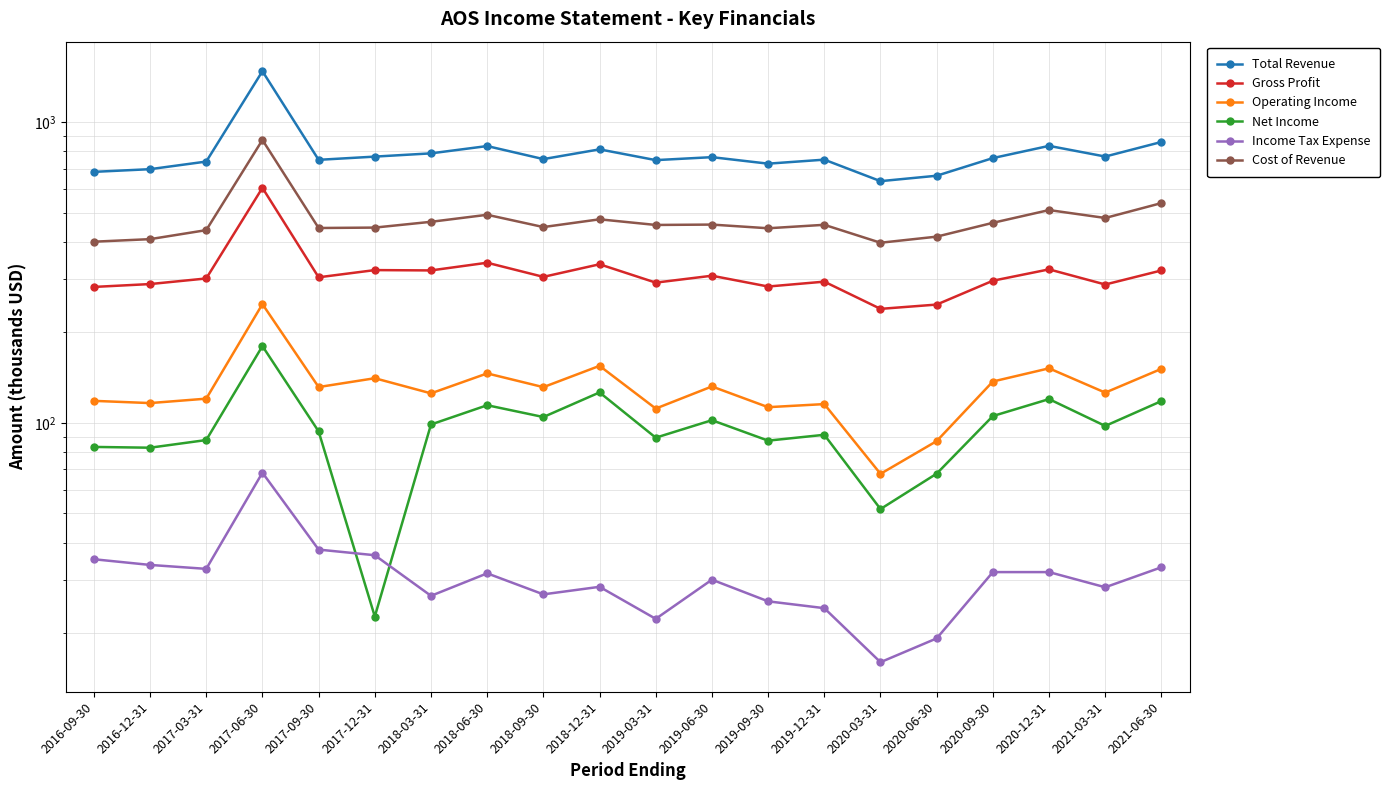

Reading right to left, list all the values displayed in this chart.

Total Revenue: 2021-06-30=859.8	2021-03-31=769.0	2020-12-31=834.5	2020-09-30=760.0	2020-06-30=663.9	2020-03-31=636.9	2019-12-31=750.9	2019-09-30=728.2	2019-06-30=765.4	2019-03-31=748.2	2018-12-31=812.5	2018-09-30=754.1	2018-06-30=833.3	2018-03-31=788.0	2017-12-31=768.6	2017-09-30=749.9	2017-06-30=1478.2	2017-03-31=740.0	2016-12-31=698.1	2016-09-30=683.9
Gross Profit: 2021-06-30=321.4	2021-03-31=288.6	2020-12-31=324.1	2020-09-30=297.1	2020-06-30=247.5	2020-03-31=239.5	2019-12-31=295.0	2019-09-30=284.2	2019-06-30=308.7	2019-03-31=292.8	2018-12-31=337.0	2018-09-30=306.0	2018-06-30=341.0	2018-03-31=321.5	2017-12-31=322.3	2017-09-30=305.0	2017-06-30=605.1	2017-03-31=302.3	2016-12-31=289.6	2016-09-30=283.3
Operating Income: 2021-06-30=151.3	2021-03-31=126.1	2020-12-31=151.9	2020-09-30=137.3	2020-06-30=87.0	2020-03-31=67.7	2019-12-31=115.5	2019-09-30=112.8	2019-06-30=132.2	2019-03-31=111.6	2018-12-31=154.8	2018-09-30=131.5	2018-06-30=146.1	2018-03-31=125.4	2017-12-31=140.8	2017-09-30=131.6	2017-06-30=248.4	2017-03-31=120.4	2016-12-31=116.4	2016-09-30=118.4
Net Income: 2021-06-30=118.2	2021-03-31=97.7	2020-12-31=120.0	2020-09-30=105.4	2020-06-30=67.8	2020-03-31=51.7	2019-12-31=91.3	2019-09-30=87.3	2019-06-30=102.1	2019-03-31=89.3	2018-12-31=126.3	2018-09-30=104.6	2018-06-30=114.5	2018-03-31=98.8	2017-12-31=22.7	2017-09-30=93.7	2017-06-30=180.1	2017-03-31=87.7	2016-12-31=82.7	2016-09-30=83.2
Income Tax Expense: 2021-06-30=33.1	2021-03-31=28.4	2020-12-31=31.9	2020-09-30=31.9	2020-06-30=19.2	2020-03-31=16.0	2019-12-31=24.2	2019-09-30=25.5	2019-06-30=30.1	2019-03-31=22.3	2018-12-31=28.5	2018-09-30=26.9	2018-06-30=31.6	2018-03-31=26.6	2017-12-31=36.3	2017-09-30=37.9	2017-06-30=68.3	2017-03-31=32.7	2016-12-31=33.7	2016-09-30=35.2
Cost of Revenue: 2021-06-30=538.4	2021-03-31=480.4	2020-12-31=510.4	2020-09-30=462.9	2020-06-30=416.4	2020-03-31=397.4	2019-12-31=455.9	2019-09-30=444.0	2019-06-30=456.7	2019-03-31=455.4	2018-12-31=475.5	2018-09-30=448.1	2018-06-30=492.3	2018-03-31=466.5	2017-12-31=446.3	2017-09-30=444.9	2017-06-30=873.1	2017-03-31=437.7	2016-12-31=408.5	2016-09-30=400.6